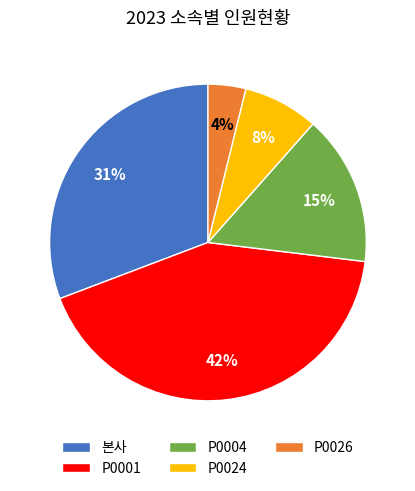

Rank the categories by value from highest to lowest.

P0001, 본사, P0004, P0024, P0026